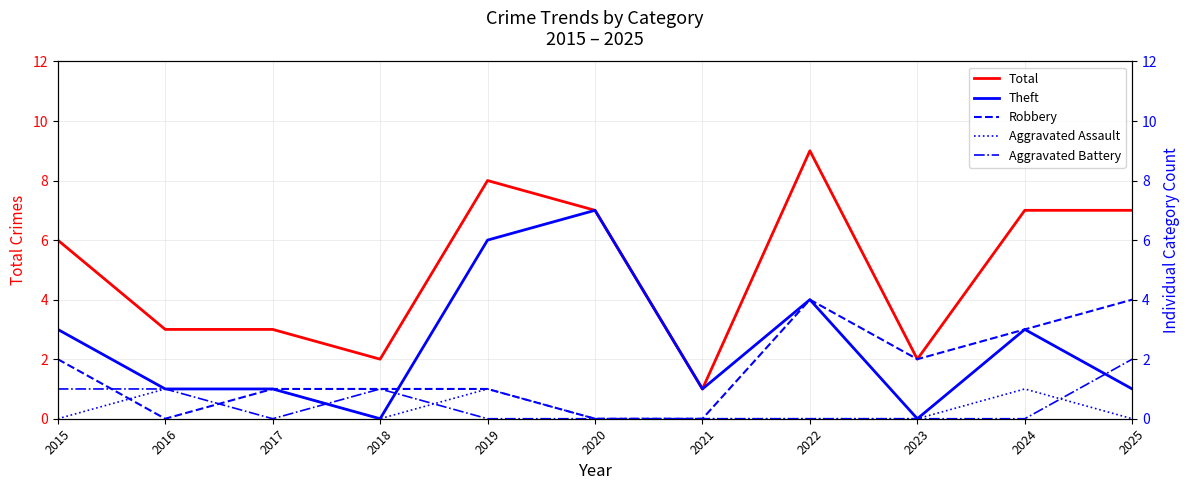

True or false: Robbery and Theft intersect in this chart.

True